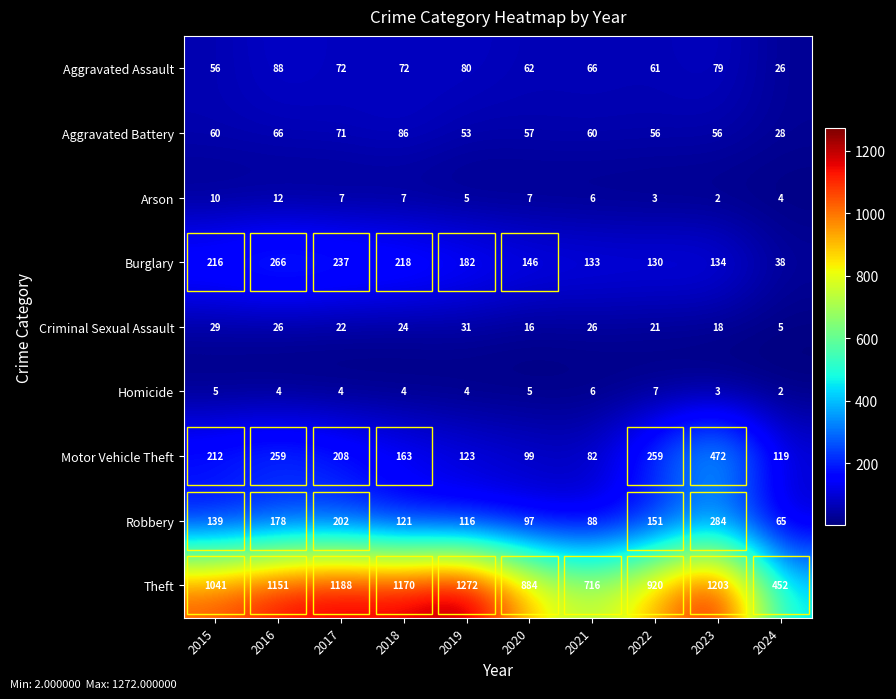

How many data points does each series have?

10